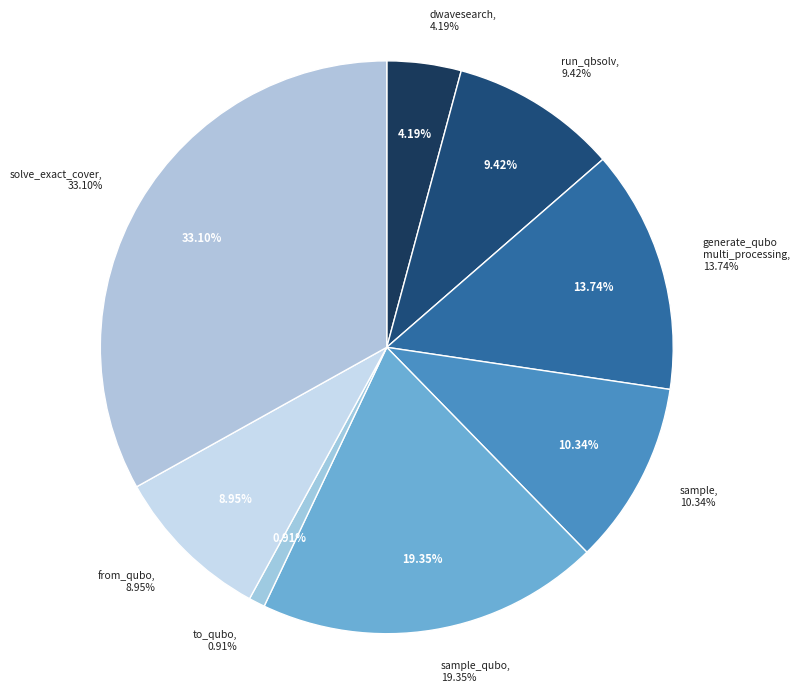

Is it true that to_qubo is 11% of the pie?

False